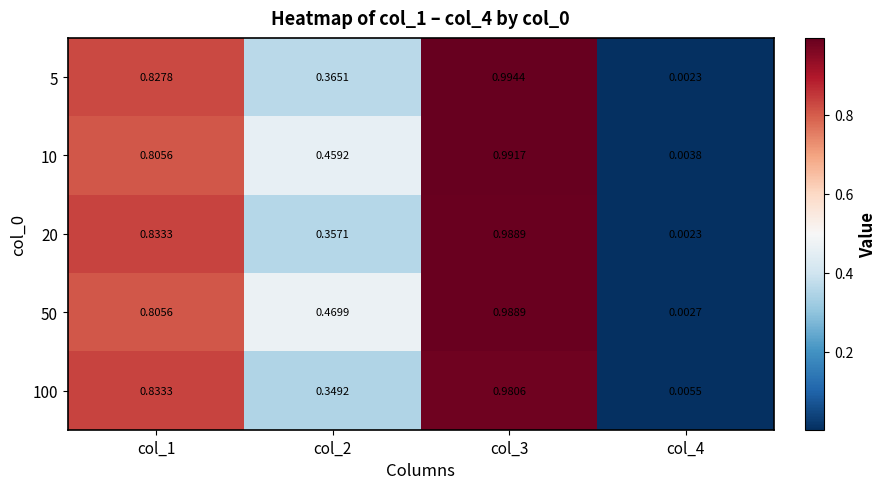

Is the value of 20 at col_3 greater than the value of 100 at col_2?

Yes